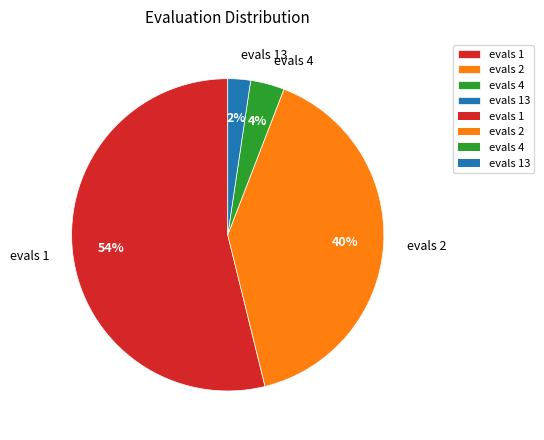

What is the largest slice in the pie chart?

evals 1